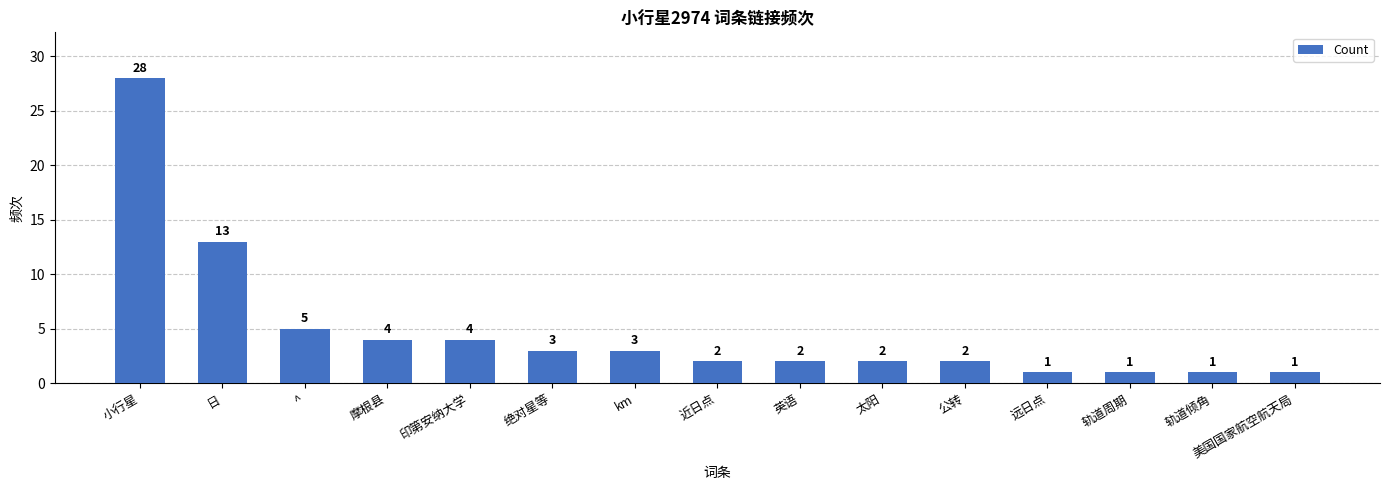

What is the label of the 8th bar from the right?

近日点